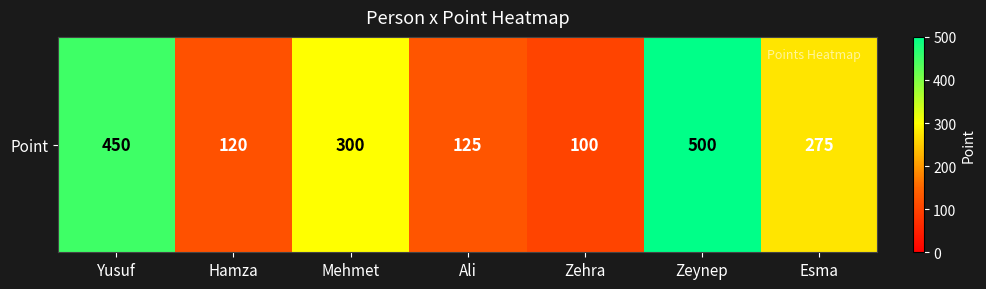

List the labels in order of value, smallest first.

Zehra, Hamza, Ali, Esma, Mehmet, Yusuf, Zeynep